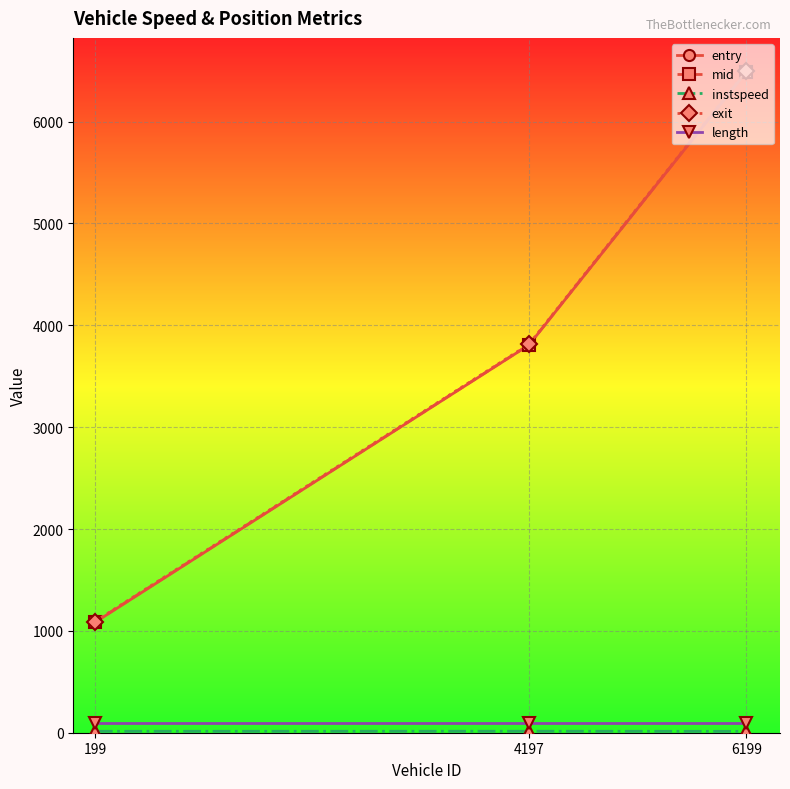

The mid series shows 6492.3 at 6199. True or false?

True